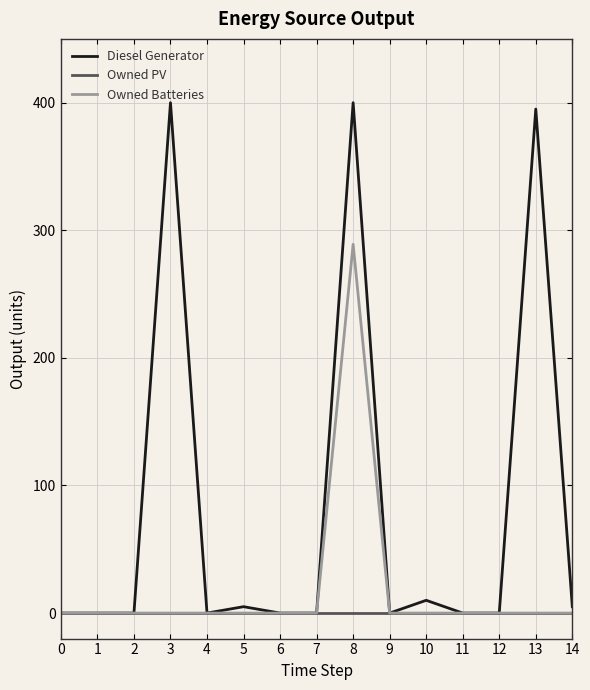

Which series has the largest range (max minus min)?

Diesel Generator